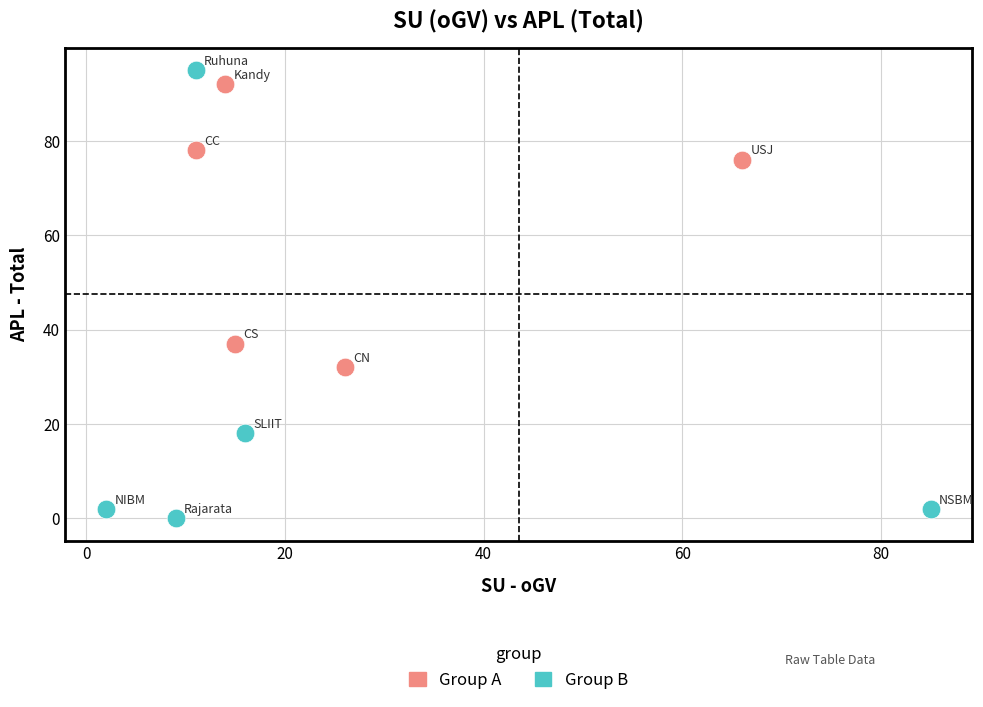

Which series contains the lowest Y value?

Group B